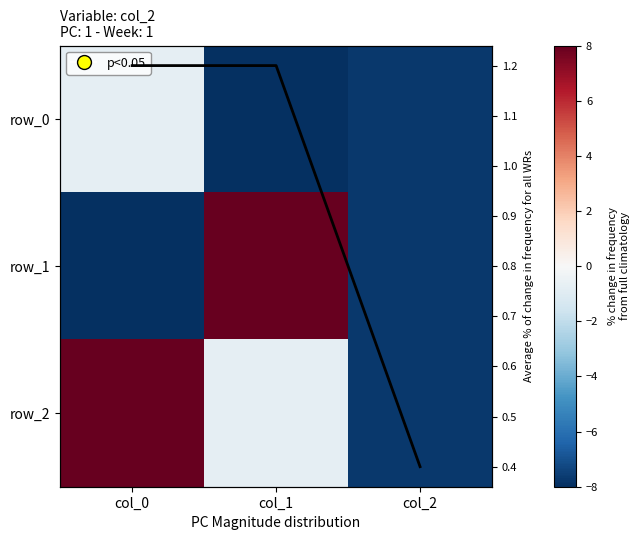

Is the value of row_1 at col_1 greater than the value of Avg % change at col_0?

Yes